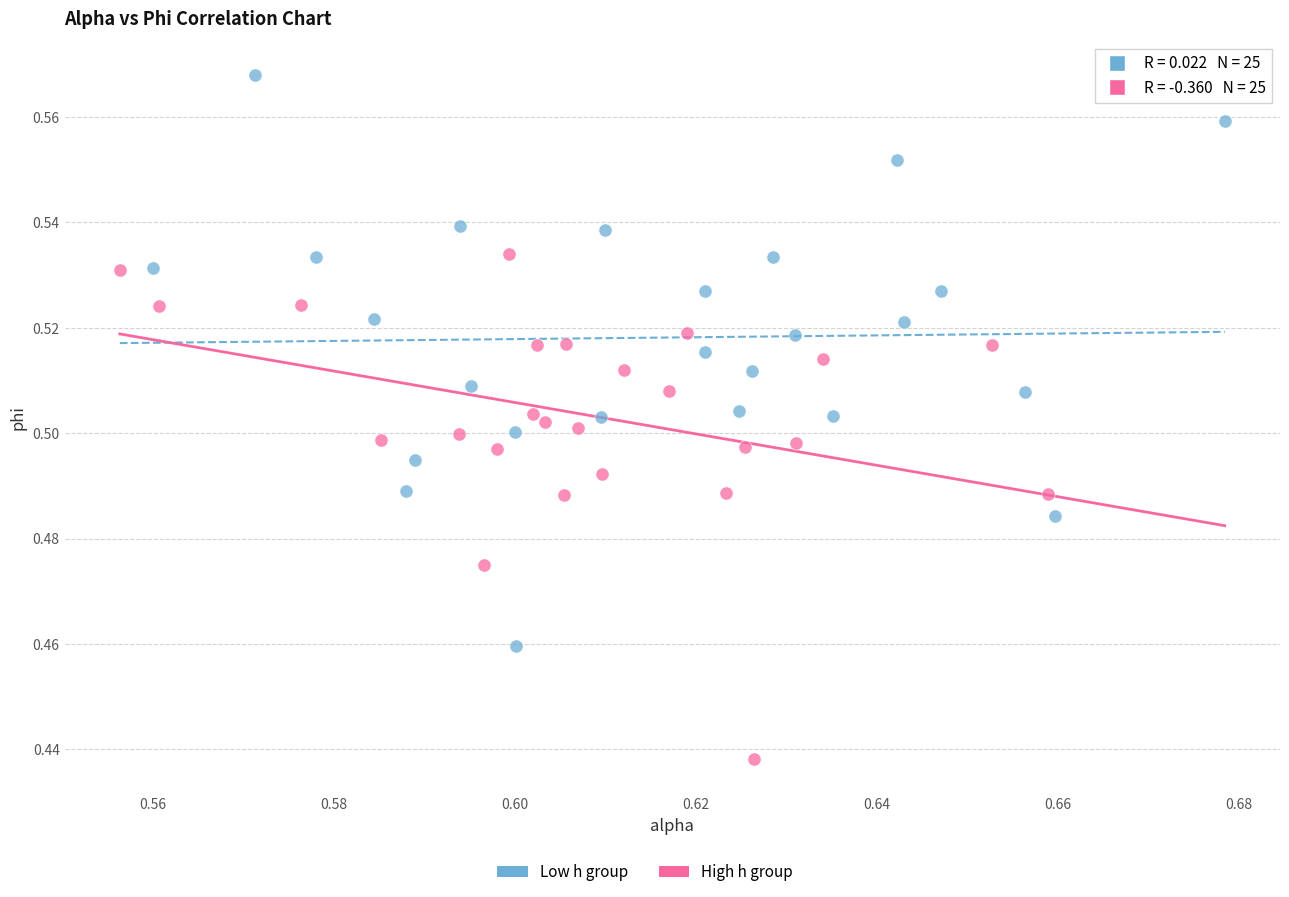

Which series contains the highest Y value?

Low h group